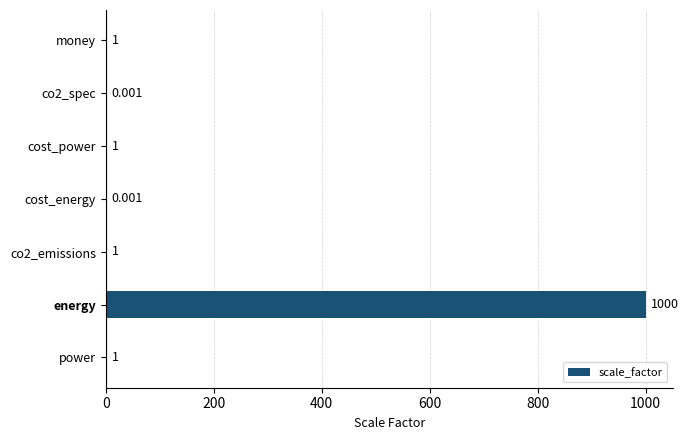

Between cost_power and energy, which is larger?

energy